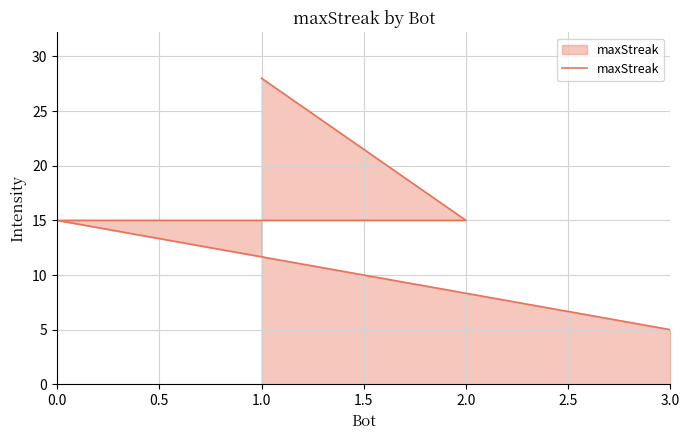

True or false: the data has more than 1 interior local peaks.

False